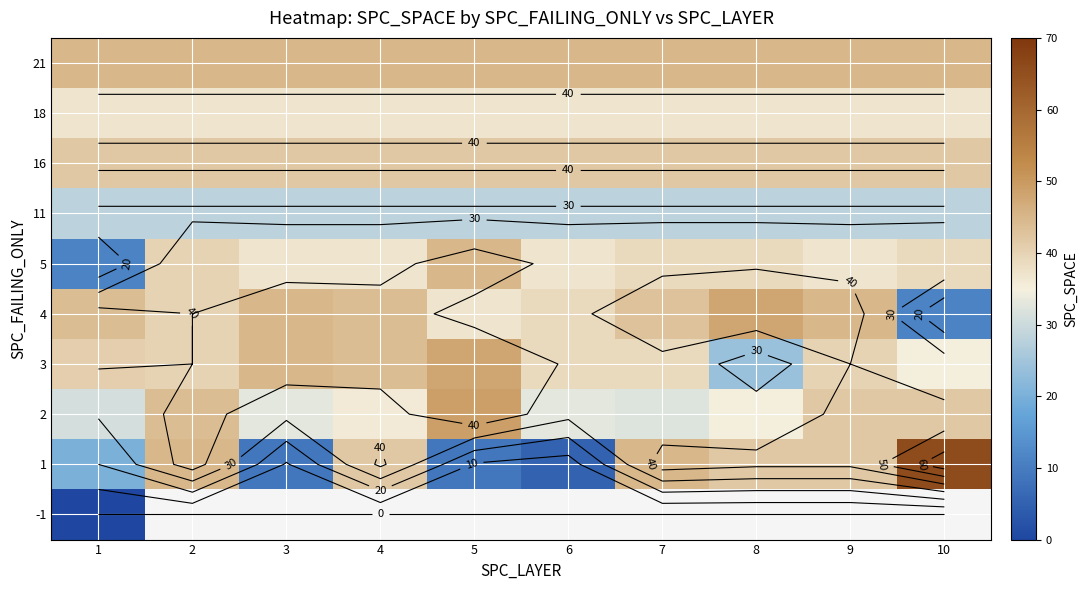

At how many categories does at least one series exceed 9?

10